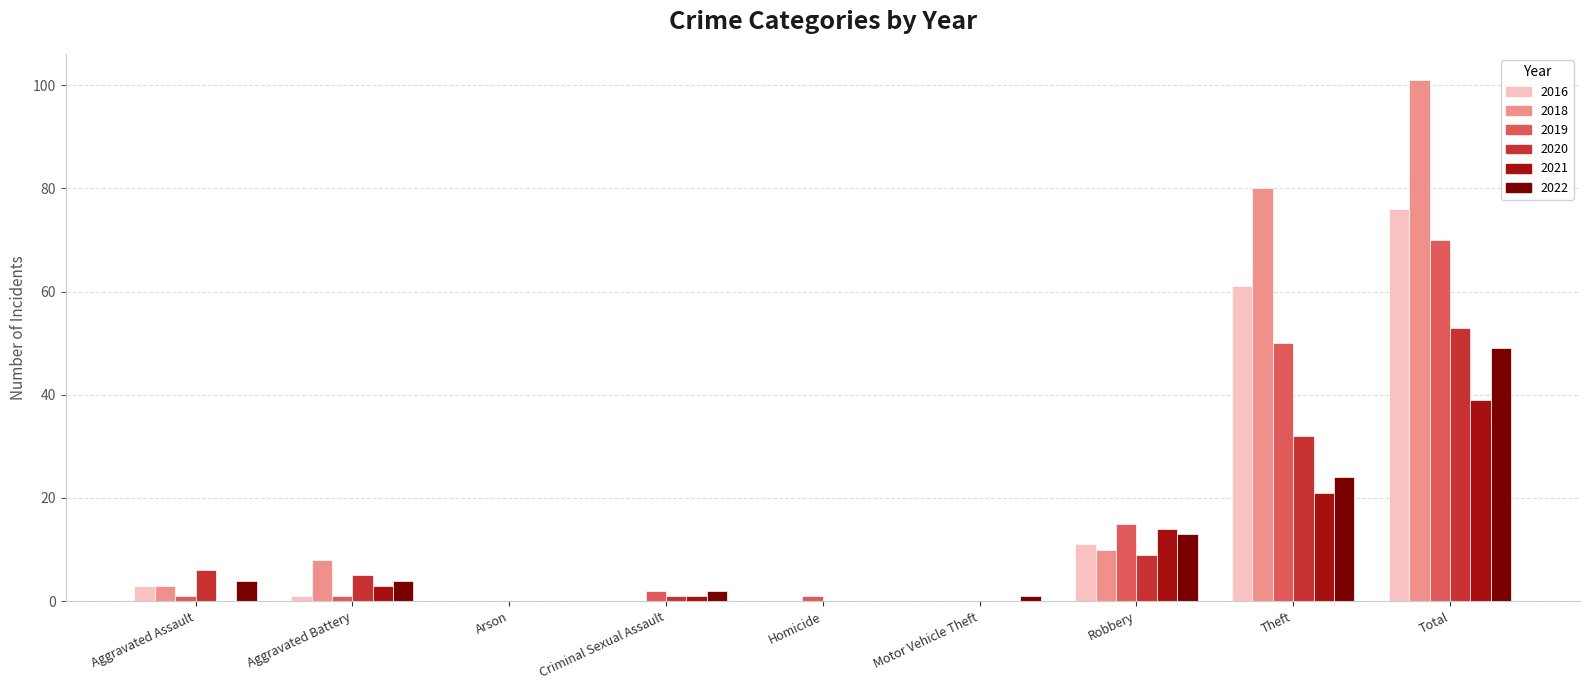

Which series has the largest range (max minus min)?

2018